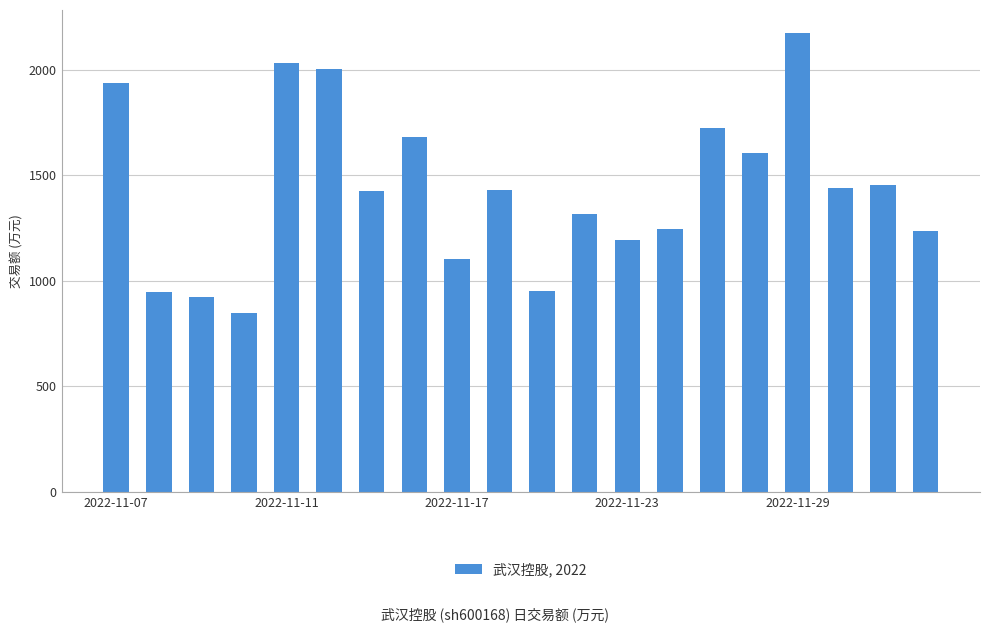

What is the difference between the maximum and minimum values?

1326